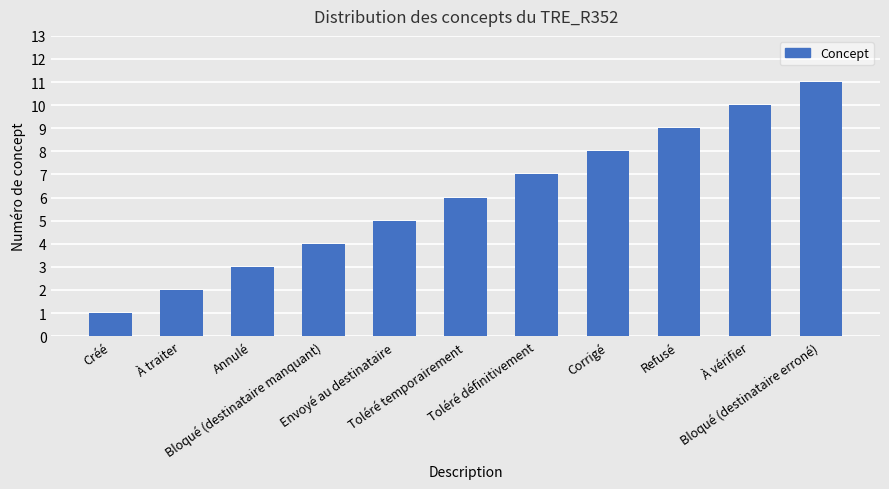

What position from the right is Bloqué (destinataire manquant)?

8